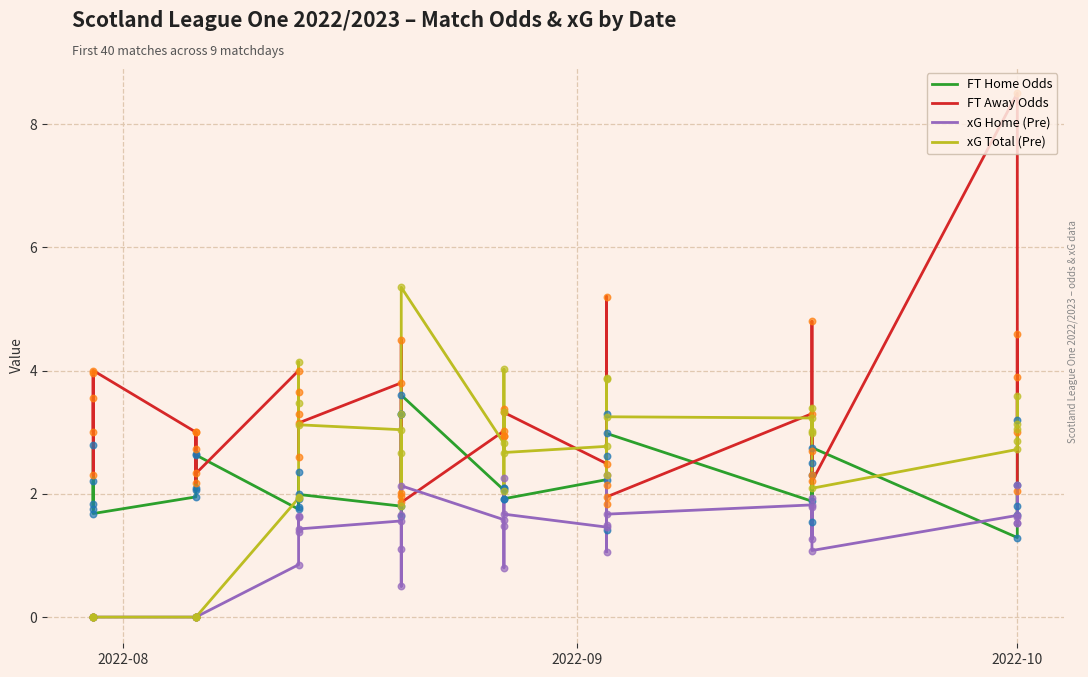

At how many categories does at least one series exceed 2?

40